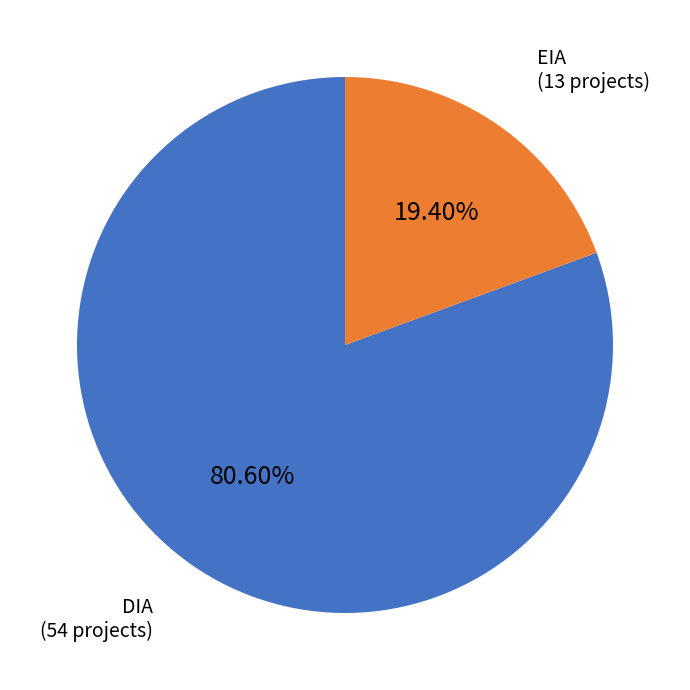

To the nearest percent, what is the difference between the DIA and EIA slice percentages?

61%